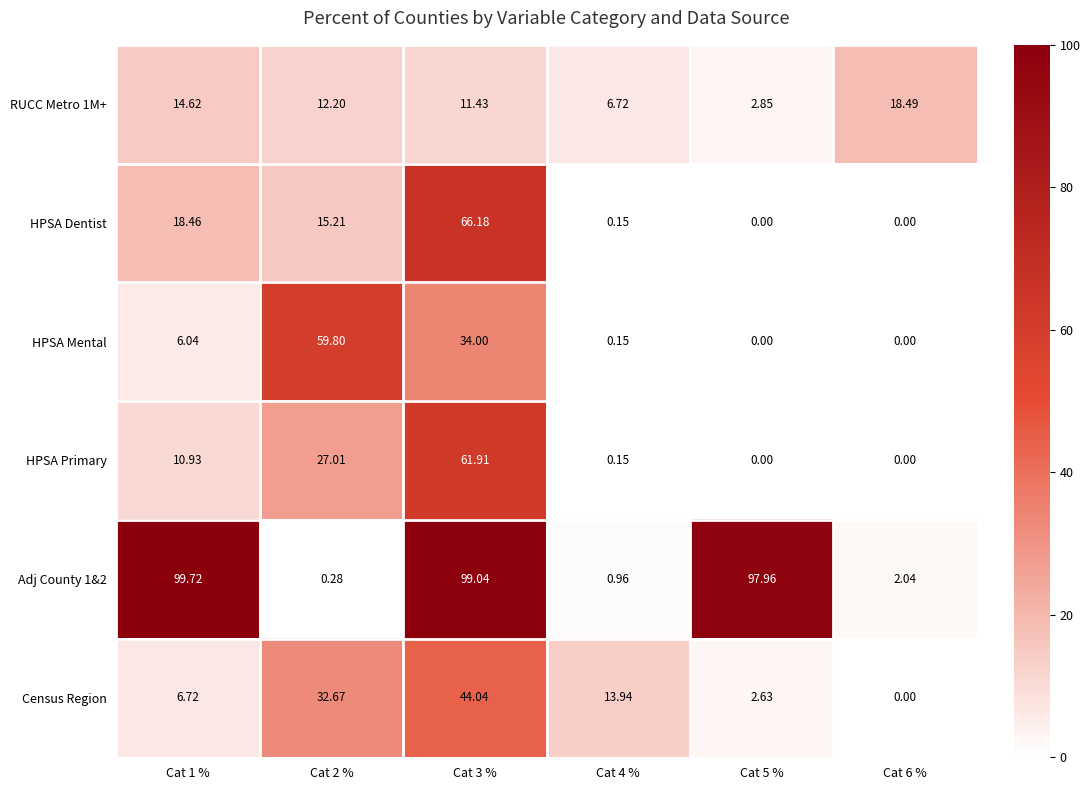

Rank the series by their maximum value, from lowest to highest.

RUCC Metro 1M+, Census Region, HPSA Mental, HPSA Primary, HPSA Dentist, Adj County 1&2